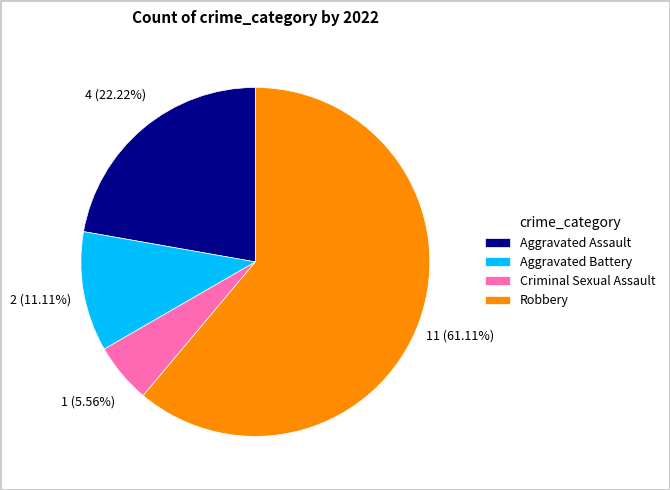

Count the number of slices in the pie.

4